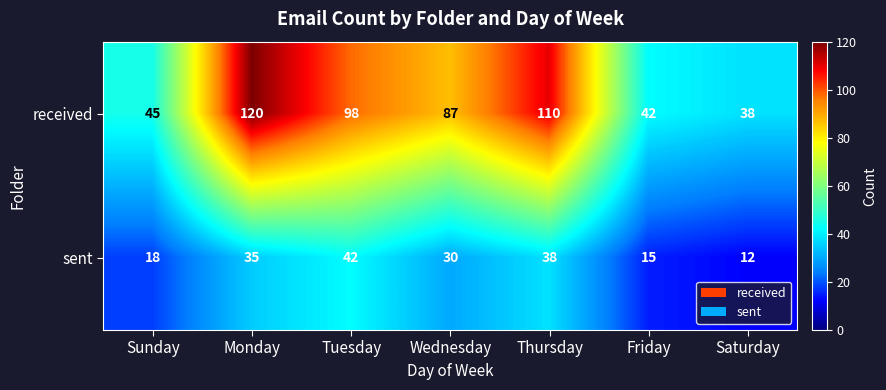

Between Sunday and Saturday, which series saw the biggest shift?

received